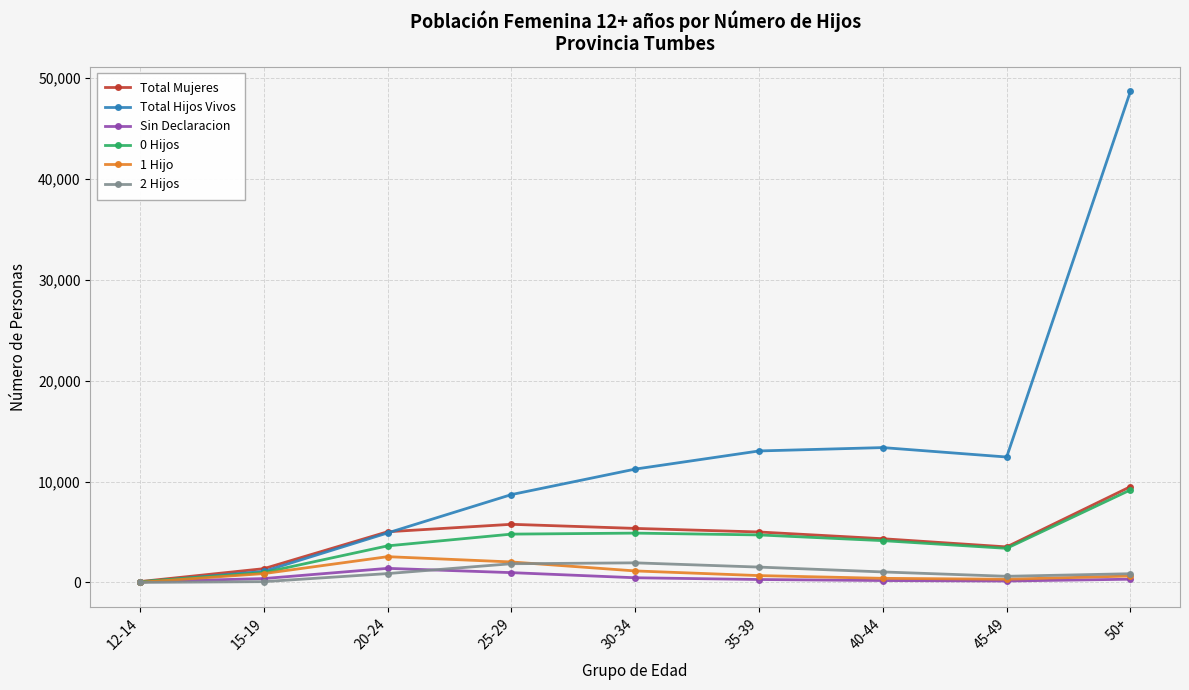

What is the difference between the maximum and minimum values in the 1 Hijo series?

2537